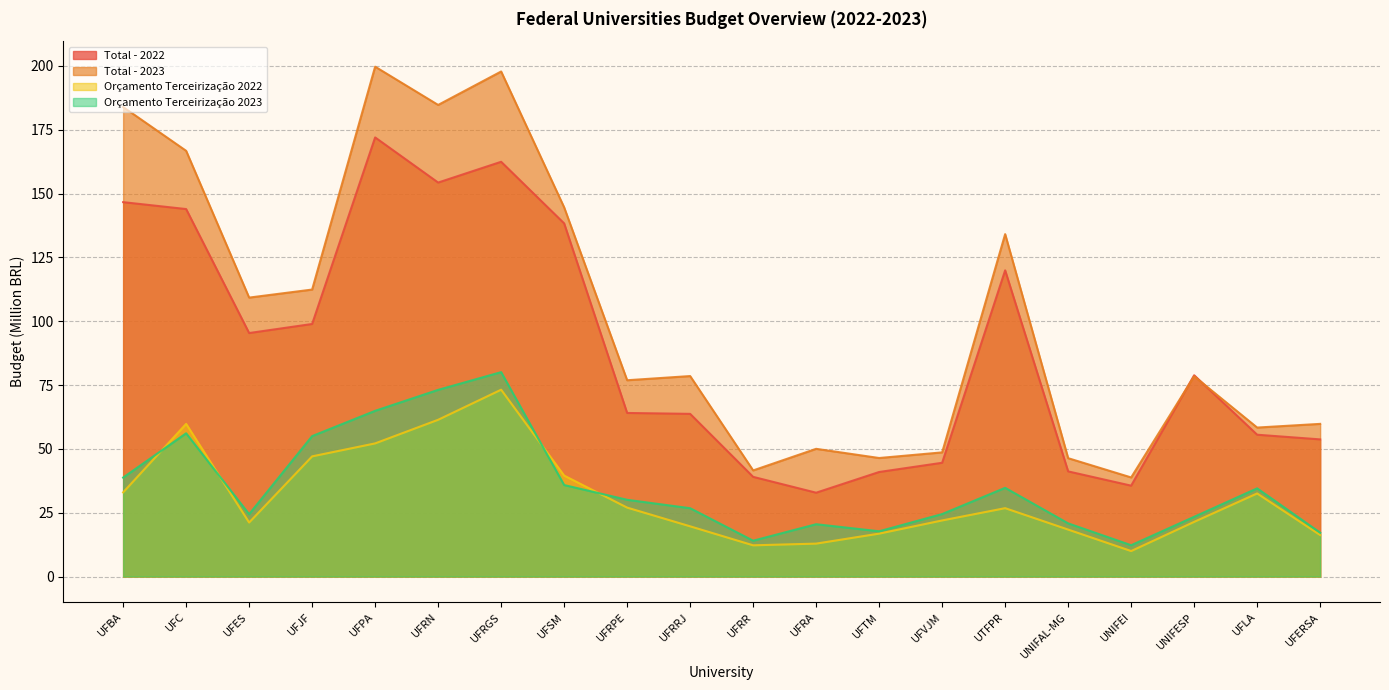

How many values in the Orçamento Terceirização 2023 series exceed 30?

10